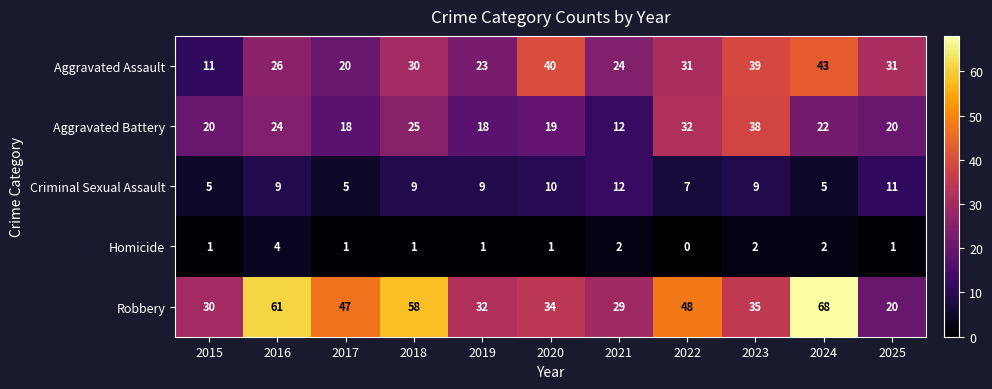

True or false: Homicide has a value of 0 at 2025.

False